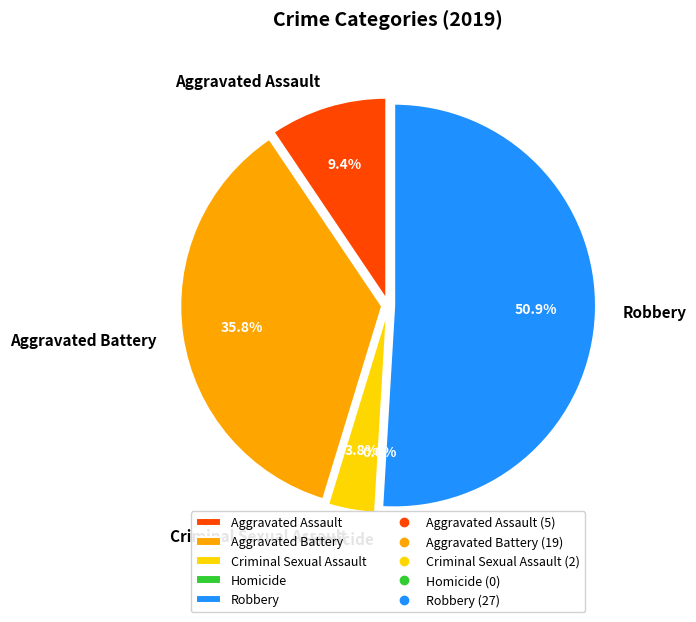

Does Homicide represent more than half of the total?

No